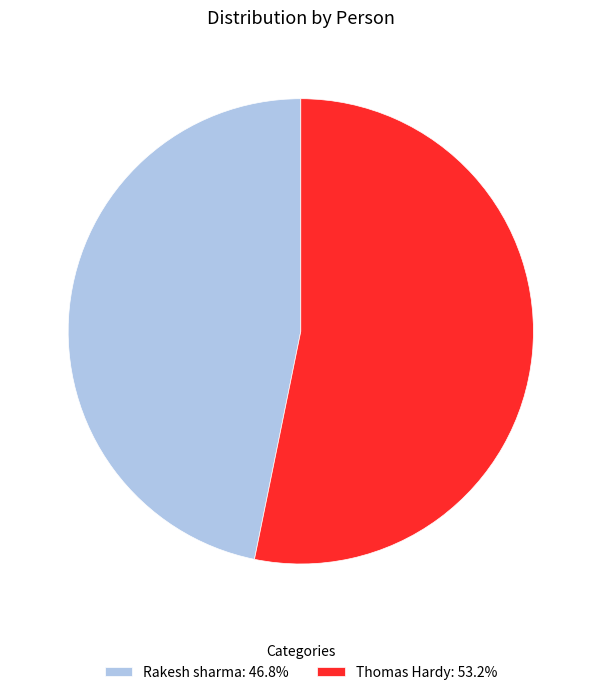

Do Rakesh sharma: 46.8% and Thomas Hardy: 53.2% together represent more than half of the pie?

Yes